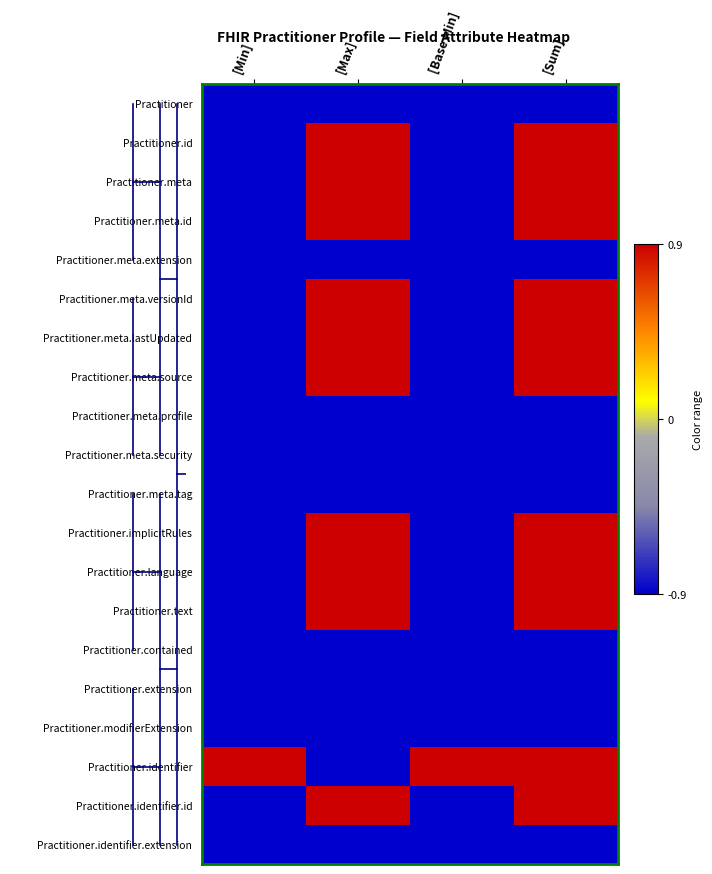

Reading right to left, list all the values displayed in this chart.

Practitioner: [Sum]=-0.9	[Base Min]=-0.9	[Max]=-0.9	[Min]=-0.9
Practitioner.id: [Sum]=0.9	[Base Min]=-0.9	[Max]=0.9	[Min]=-0.9
Practitioner.meta: [Sum]=0.9	[Base Min]=-0.9	[Max]=0.9	[Min]=-0.9
Practitioner.meta.id: [Sum]=0.9	[Base Min]=-0.9	[Max]=0.9	[Min]=-0.9
Practitioner.meta.extension: [Sum]=-0.9	[Base Min]=-0.9	[Max]=-0.9	[Min]=-0.9
Practitioner.meta.versionId: [Sum]=0.9	[Base Min]=-0.9	[Max]=0.9	[Min]=-0.9
Practitioner.meta.lastUpdated: [Sum]=0.9	[Base Min]=-0.9	[Max]=0.9	[Min]=-0.9
Practitioner.meta.source: [Sum]=0.9	[Base Min]=-0.9	[Max]=0.9	[Min]=-0.9
Practitioner.meta.profile: [Sum]=-0.9	[Base Min]=-0.9	[Max]=-0.9	[Min]=-0.9
Practitioner.meta.security: [Sum]=-0.9	[Base Min]=-0.9	[Max]=-0.9	[Min]=-0.9
Practitioner.meta.tag: [Sum]=-0.9	[Base Min]=-0.9	[Max]=-0.9	[Min]=-0.9
Practitioner.implicitRules: [Sum]=0.9	[Base Min]=-0.9	[Max]=0.9	[Min]=-0.9
Practitioner.language: [Sum]=0.9	[Base Min]=-0.9	[Max]=0.9	[Min]=-0.9
Practitioner.text: [Sum]=0.9	[Base Min]=-0.9	[Max]=0.9	[Min]=-0.9
Practitioner.contained: [Sum]=-0.9	[Base Min]=-0.9	[Max]=-0.9	[Min]=-0.9
Practitioner.extension: [Sum]=-0.9	[Base Min]=-0.9	[Max]=-0.9	[Min]=-0.9
Practitioner.modifierExtension: [Sum]=-0.9	[Base Min]=-0.9	[Max]=-0.9	[Min]=-0.9
Practitioner.identifier: [Sum]=0.9	[Base Min]=0.9	[Max]=-0.9	[Min]=0.9
Practitioner.identifier.id: [Sum]=0.9	[Base Min]=-0.9	[Max]=0.9	[Min]=-0.9
Practitioner.identifier.extension: [Sum]=-0.9	[Base Min]=-0.9	[Max]=-0.9	[Min]=-0.9